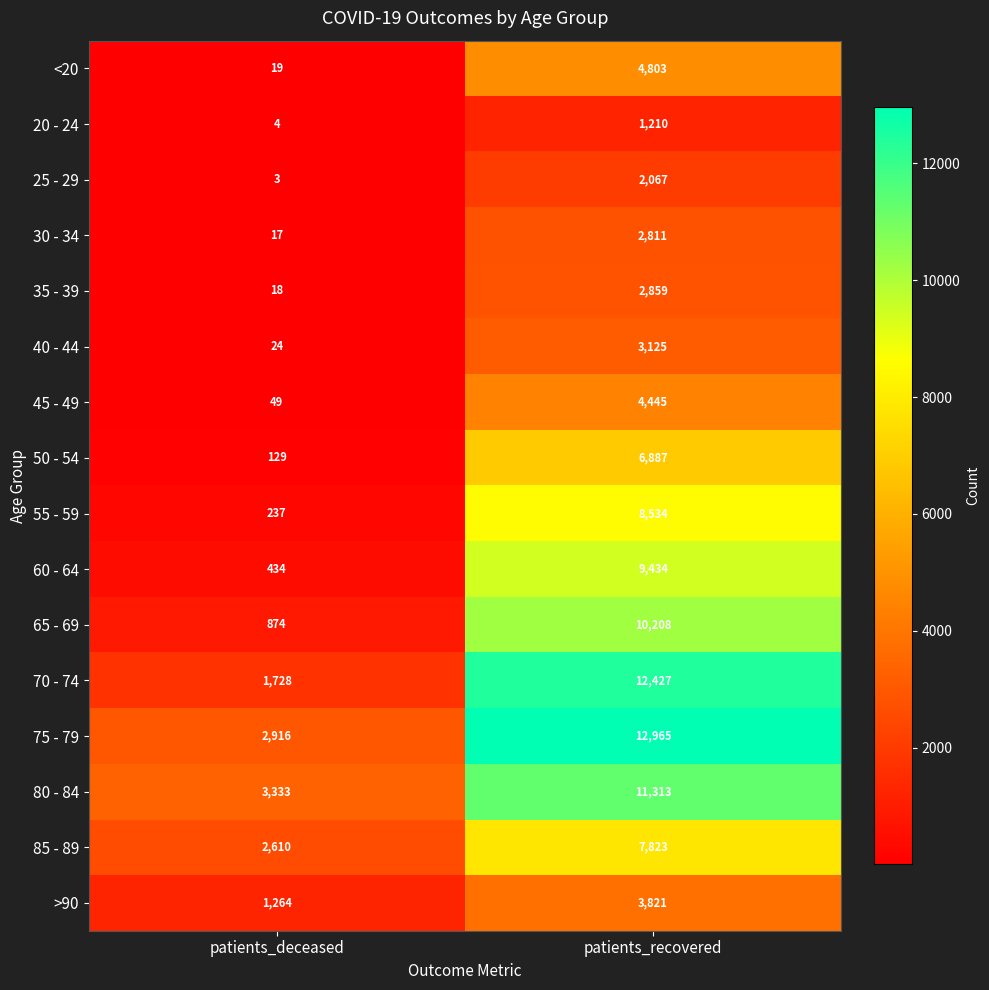

Which series has the widest spread of values?

70 - 74